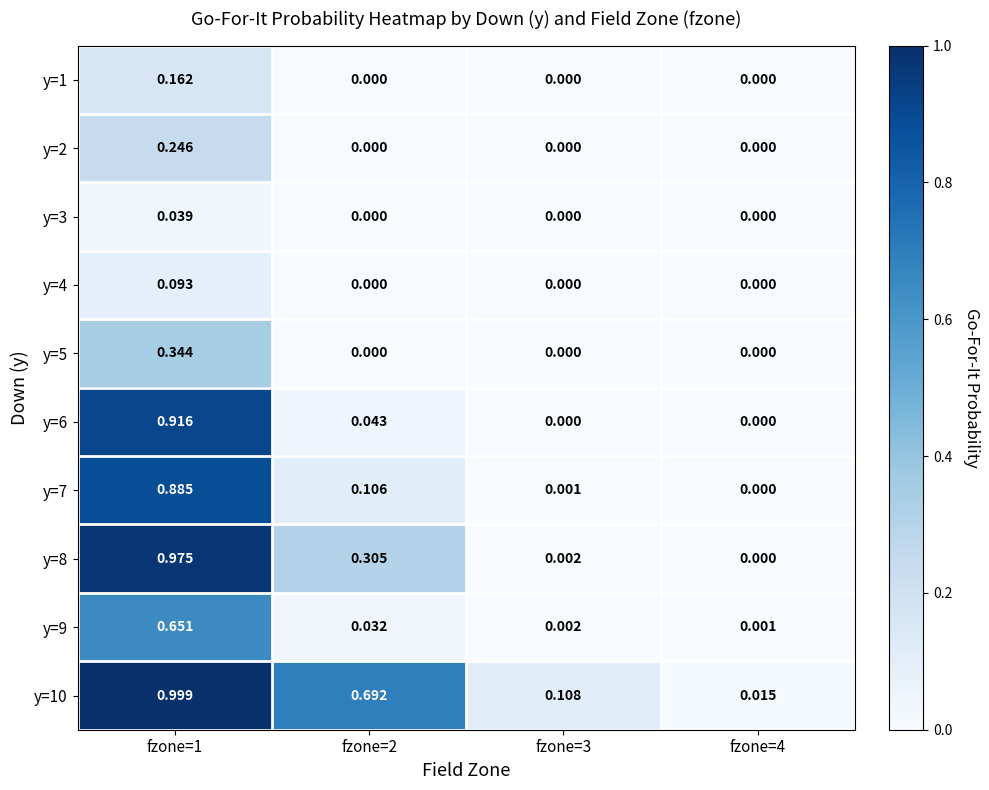

At fzone=1, list the series in order from smallest to largest.

y=3, y=4, y=1, y=2, y=5, y=9, y=7, y=6, y=8, y=10